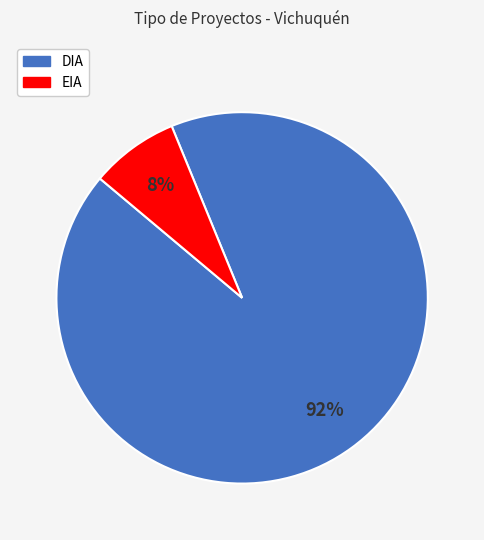

To the nearest percent, what portion does DIA represent?

92%